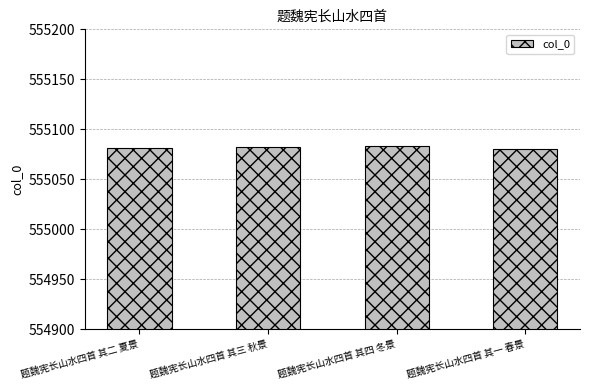

What is the ratio of the value at 题魏宪长山水四首 其一 春景 to the value at 题魏宪长山水四首 其四 冬景?

1.0